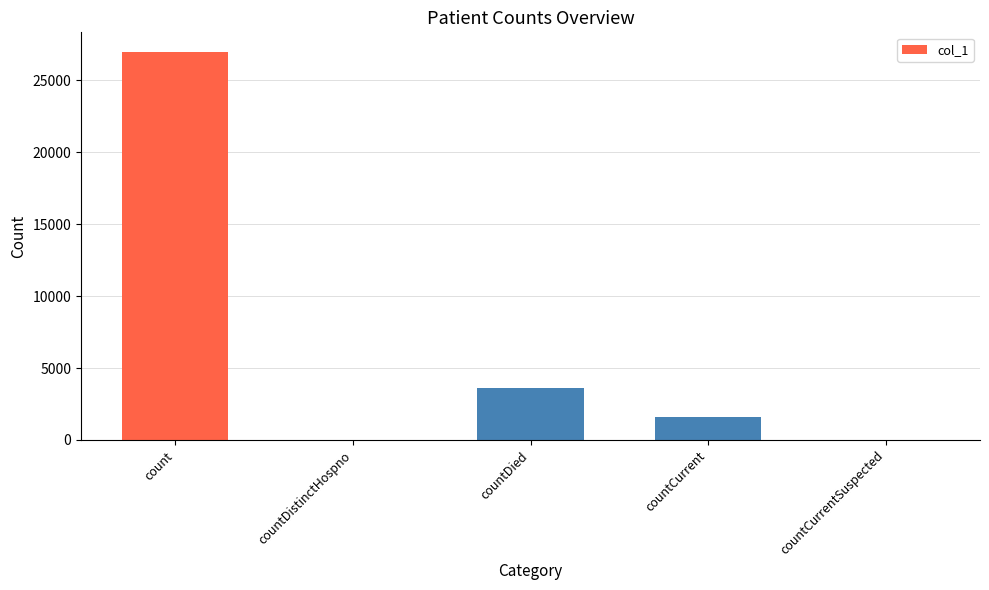

What is the sum of all values?

32186